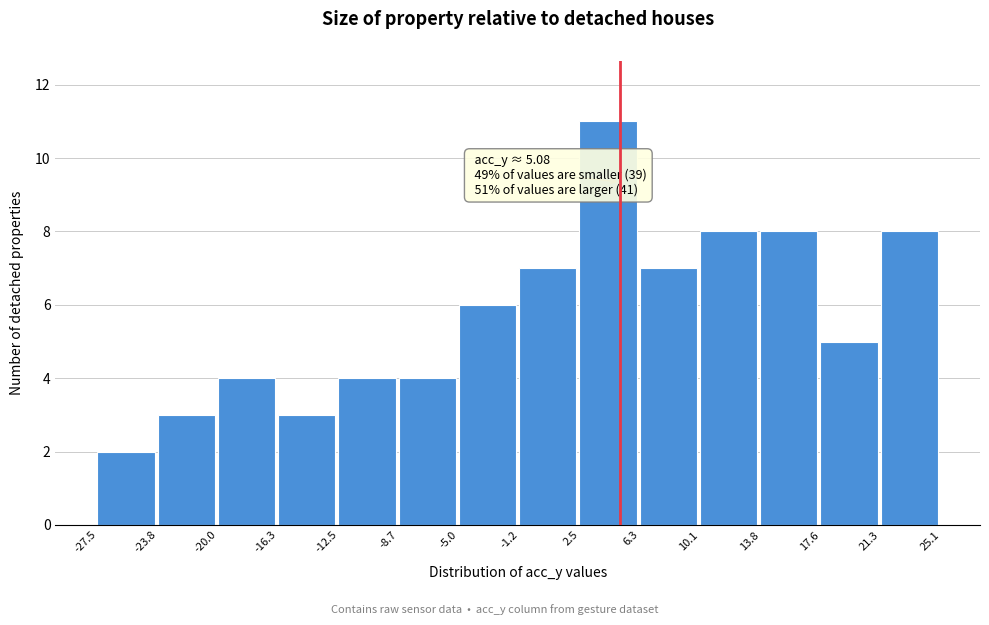

Over which range of the x-axis is the bar tallest?

2.5 to 6.3